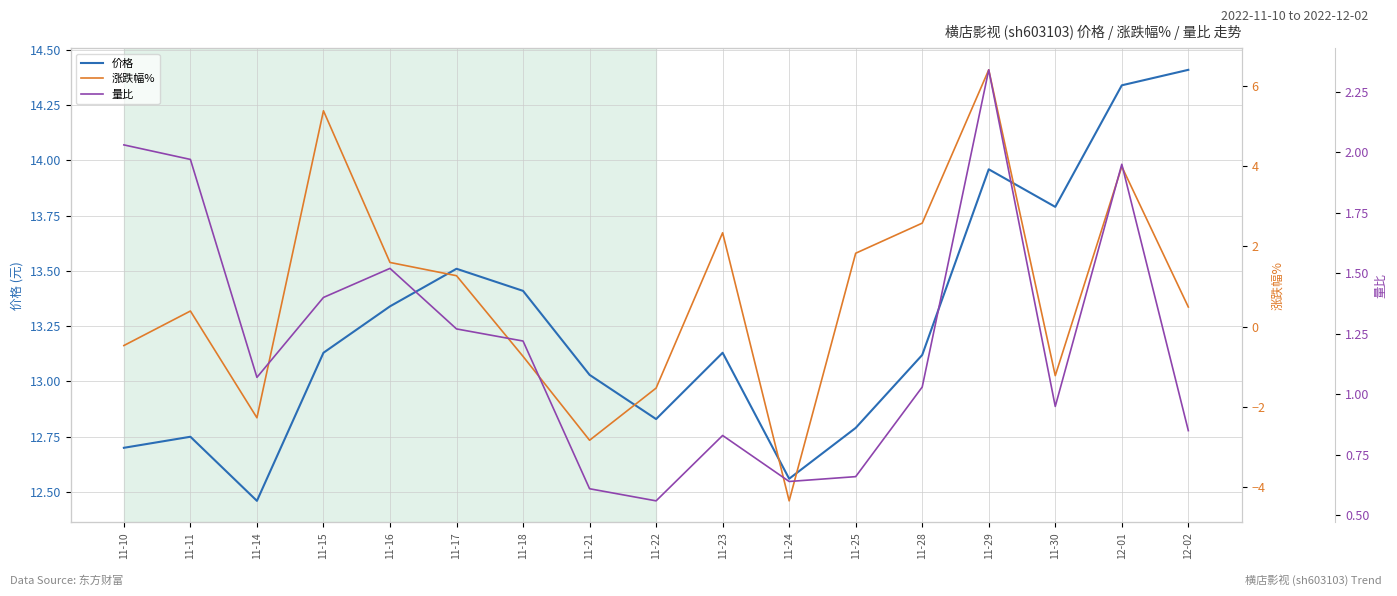

How many times do 量比 and 涨跌幅% cross each other?

7